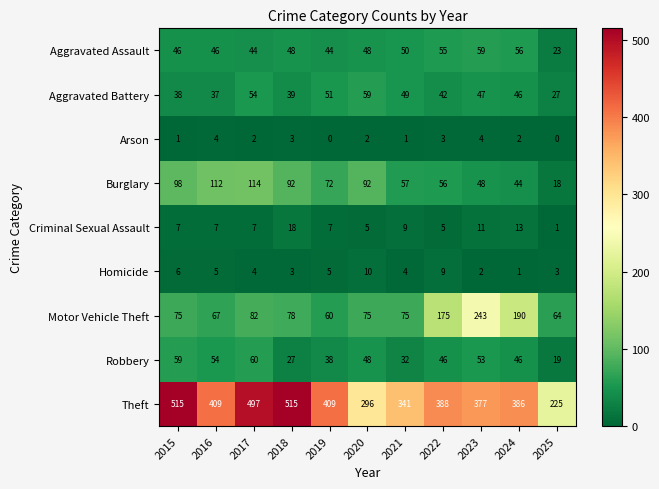

The Homicide series shows 6 at 2015. True or false?

True